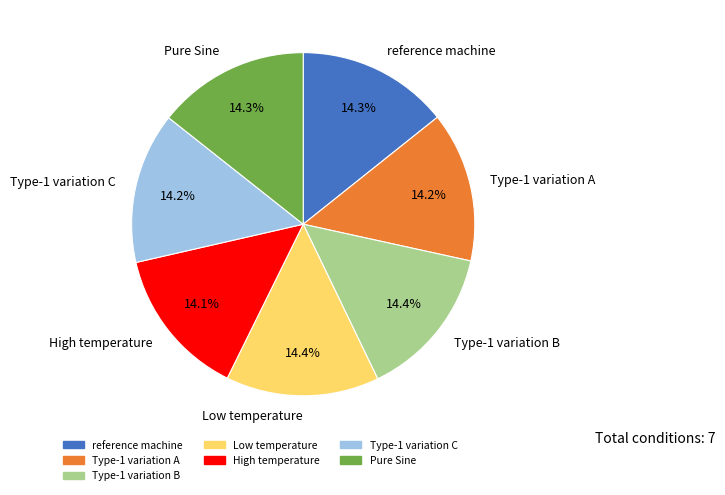

Approximately how many times larger is the value at reference machine compared to Type-1 variation B?

1.0